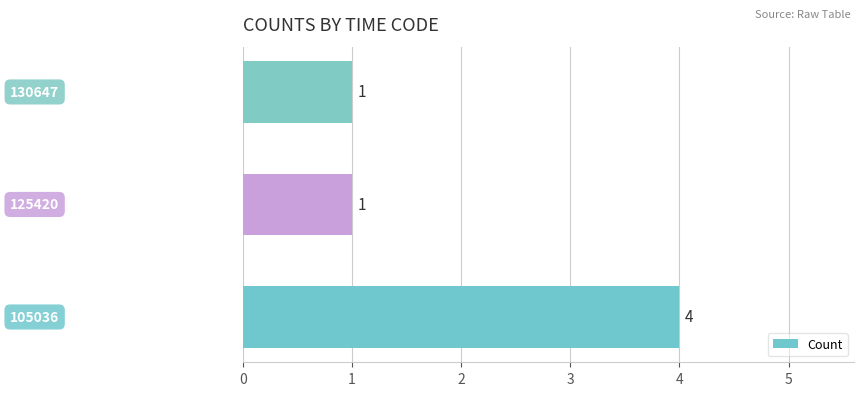

What is the smallest value displayed?

1